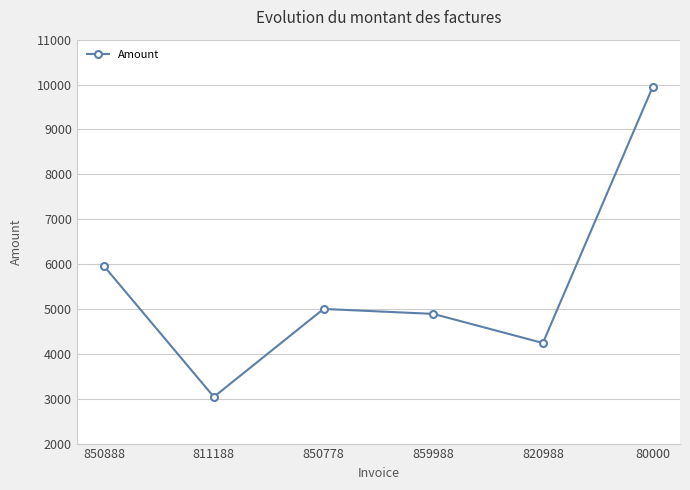

Between 859988 and 811188, which is larger?

859988